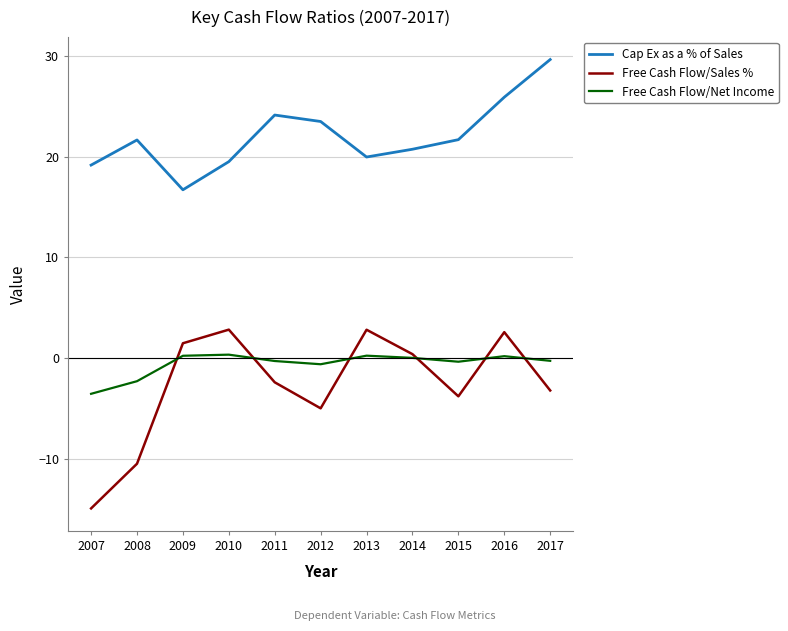

What are all the series names shown in the legend?

Cap Ex as a % of Sales, Free Cash Flow/Sales %, Free Cash Flow/Net Income